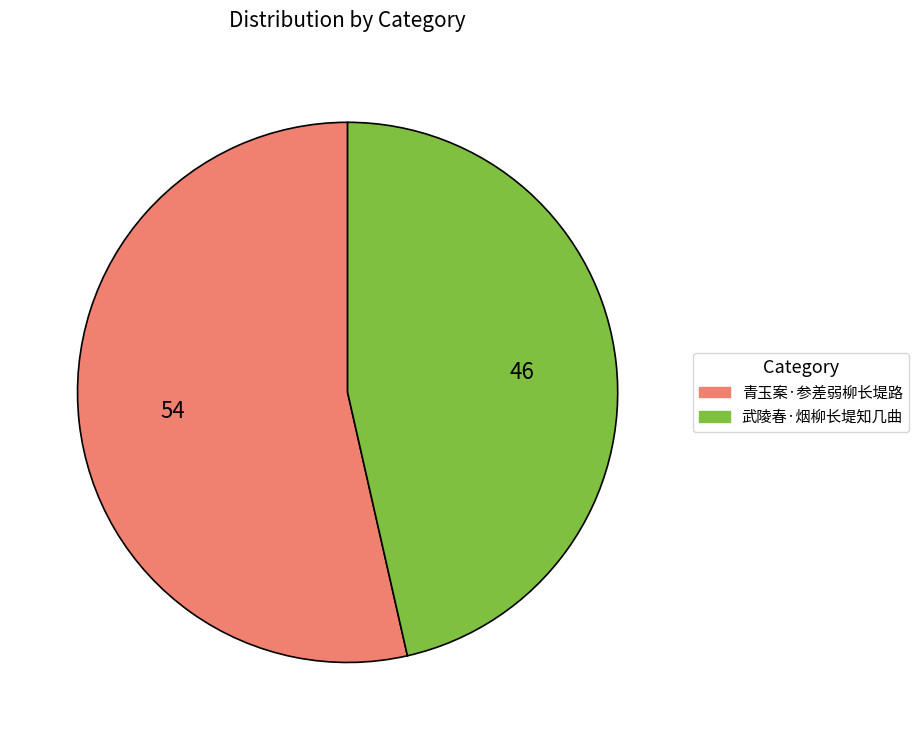

Which has a higher value, 青玉案·参差弱柳长堤路 or 武陵春·烟柳长堤知几曲?

青玉案·参差弱柳长堤路